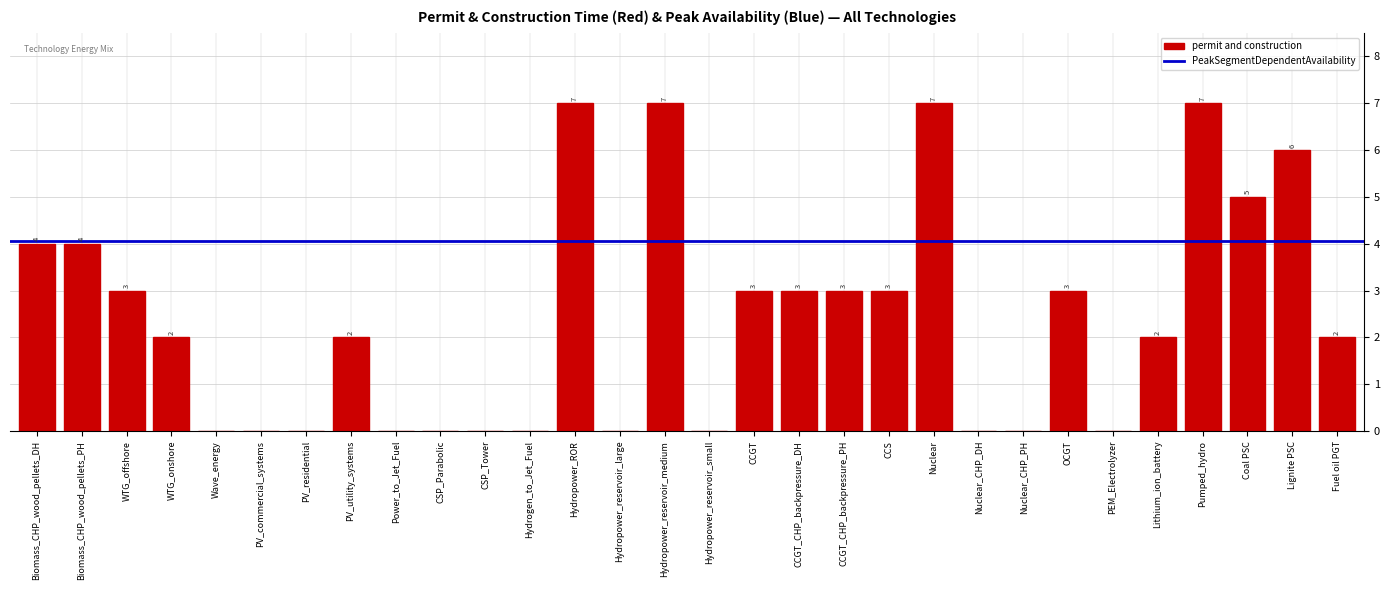

The chart shows a value of 6 at Lignite PSC. True or false?

True